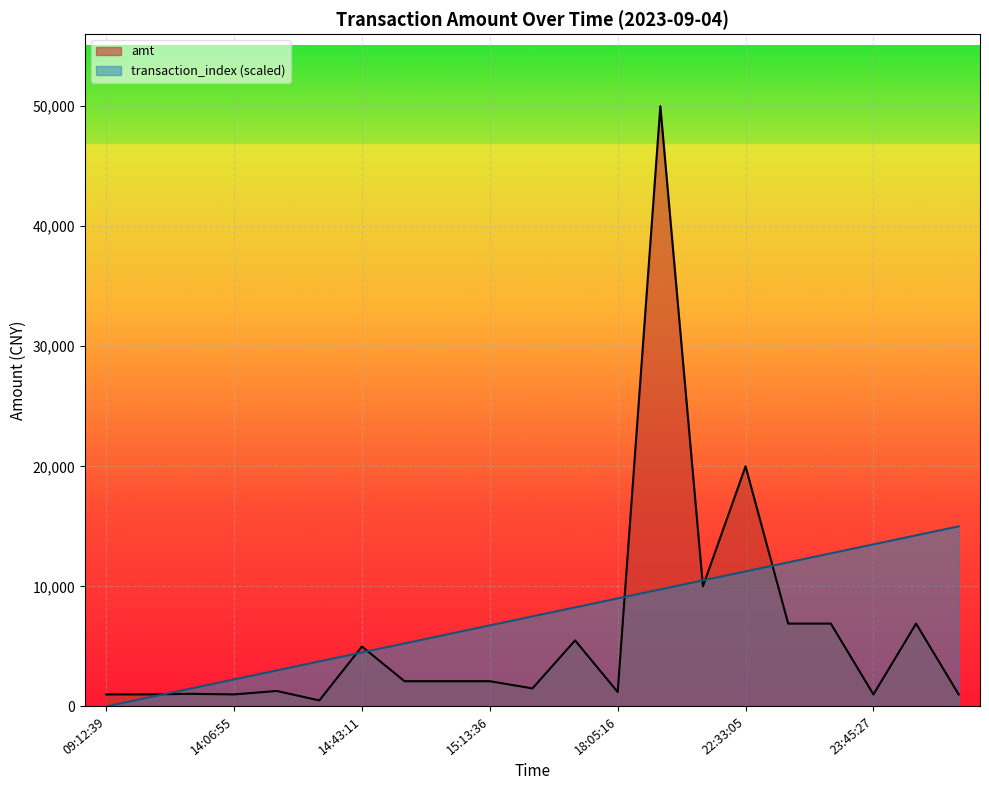

Does the chart display data point markers on the line(s)?

No